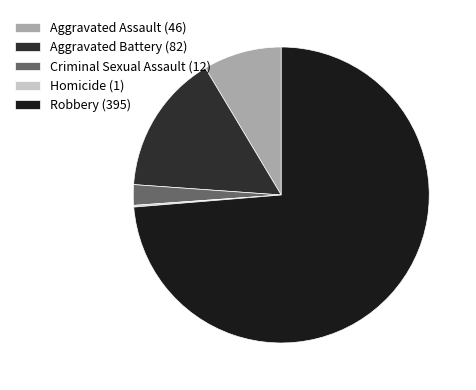

Between Homicide and Robbery, which is larger?

Robbery